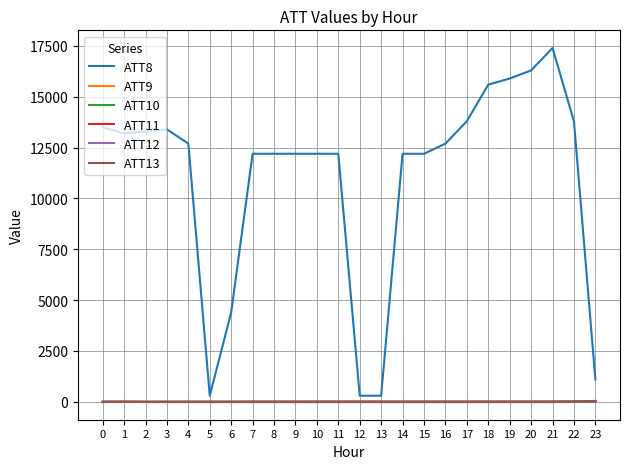

True or false: ATT13 has more than 1 points higher than both neighbors.

True